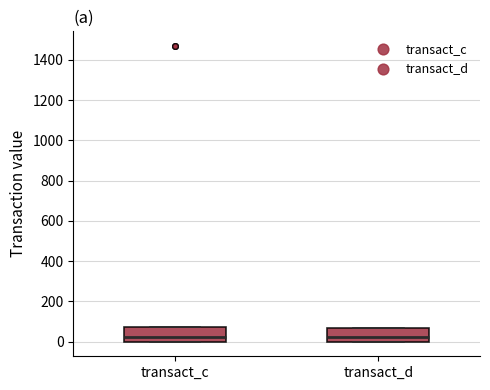

Reading left to right, read every box against the y-axis: the position of its median line, the range the box covers, and the ends of its whiskers. The values are not printed on the chart, so give them approximately, as read against the axis.

transact_c: median 20, box 0 to 80, whiskers 0 to 80
transact_d: median 20, box 0 to 60, whiskers 0 to 60